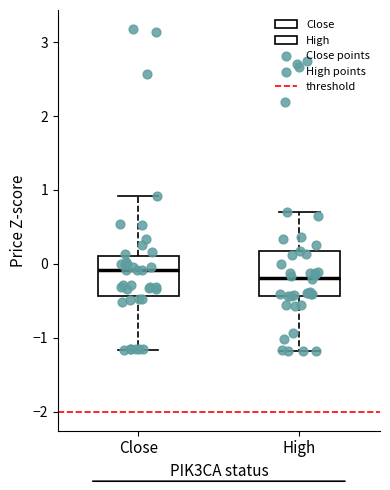

Where does the median line of the box for High sit on the y-axis? The values are not printed on the chart, so give them approximately, as read against the axis.

-0.2